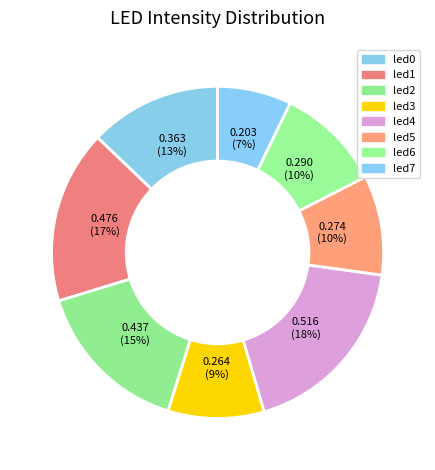

To the nearest percent, what portion does led6 represent?

10%